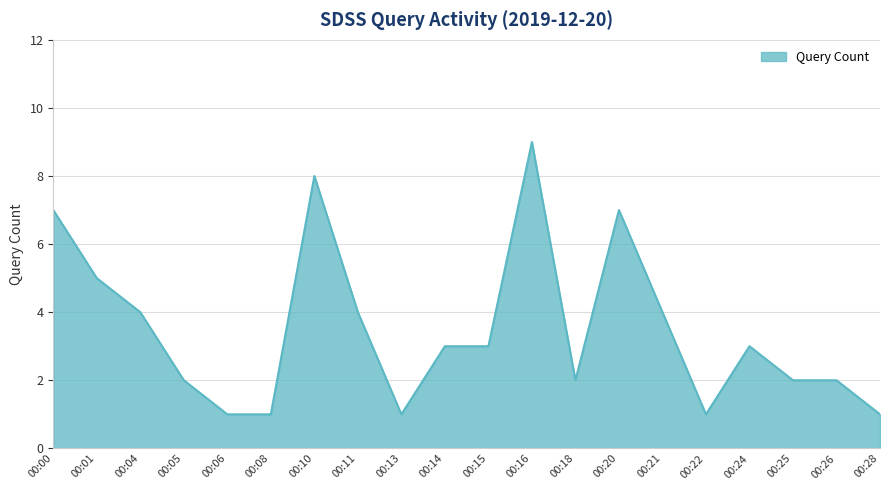

What is the difference between the maximum and minimum values?

8